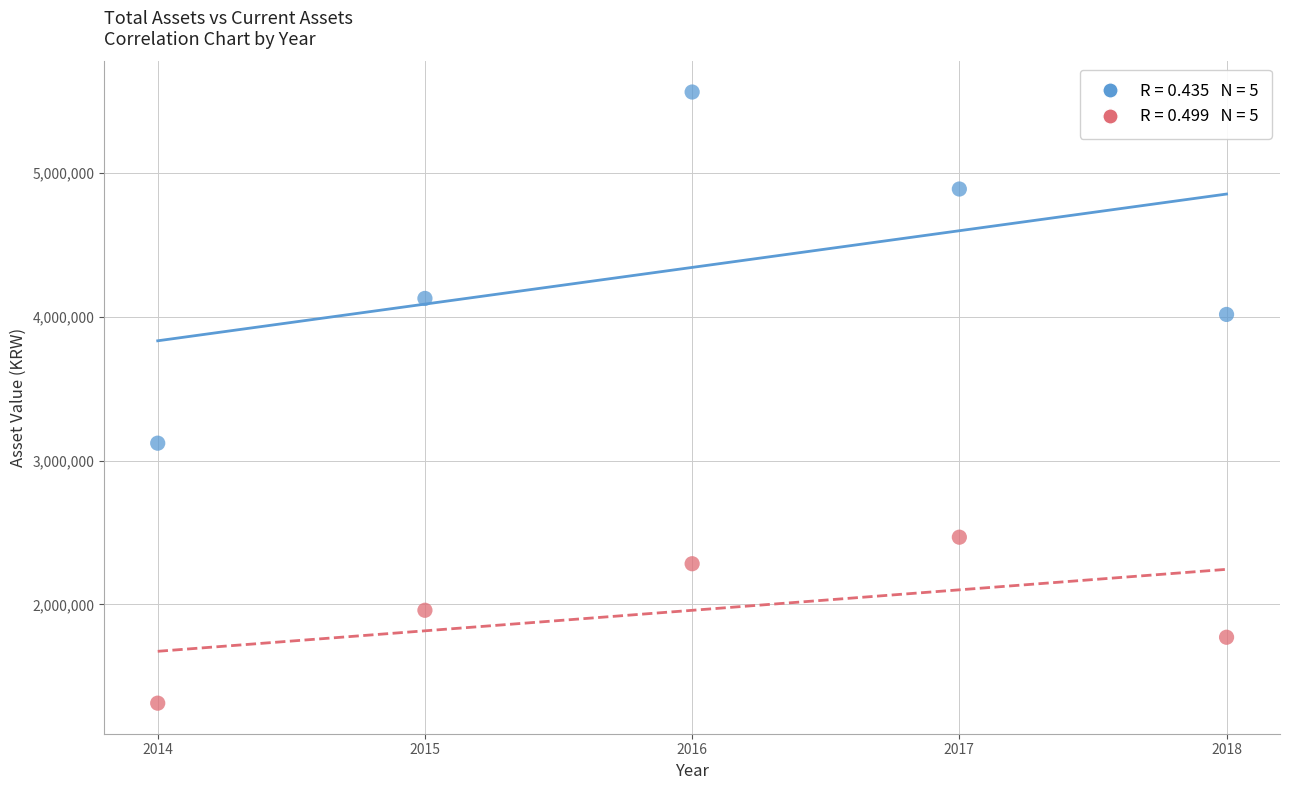

Across all data points, what is the range of X values (max minus min)?

4